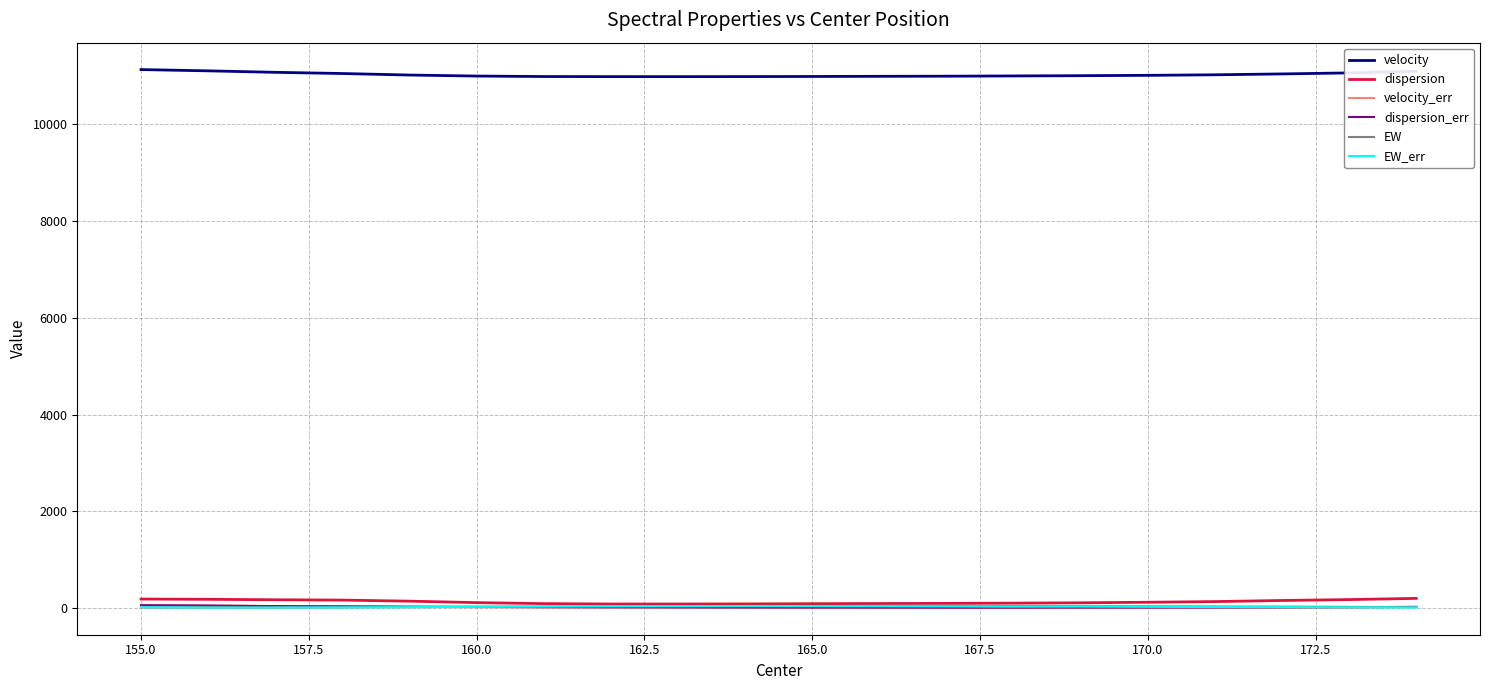

Which series has the largest total across all categories?

velocity